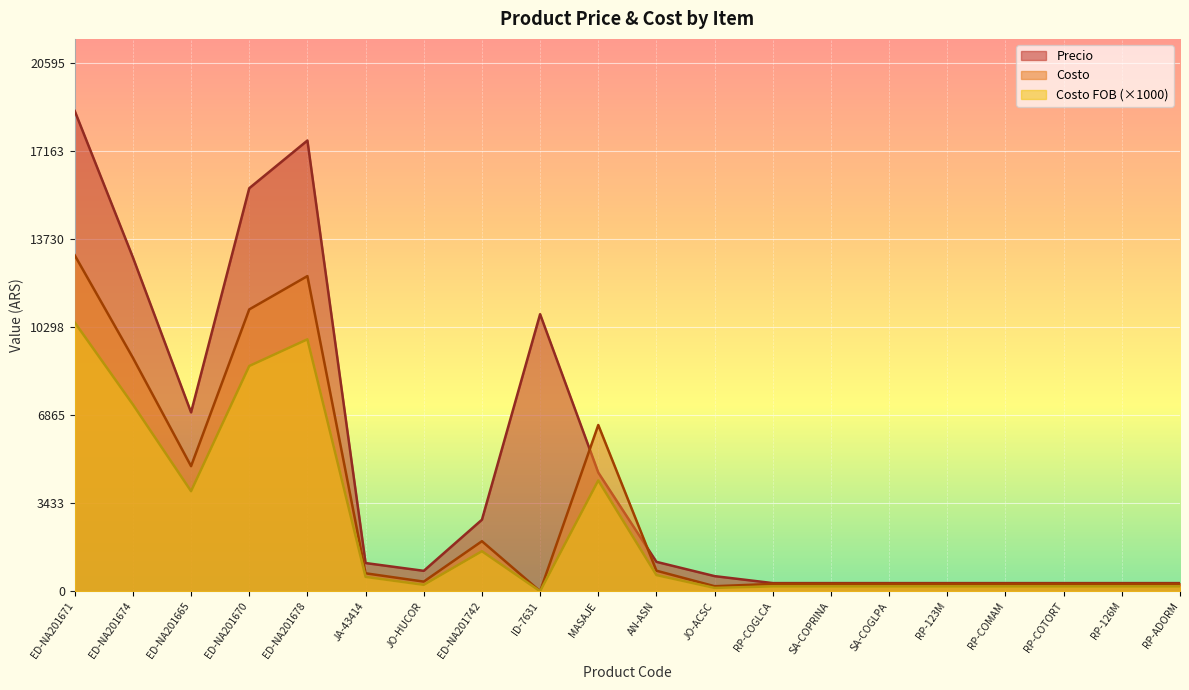

How many interior local valleys does the Costo series have?

4